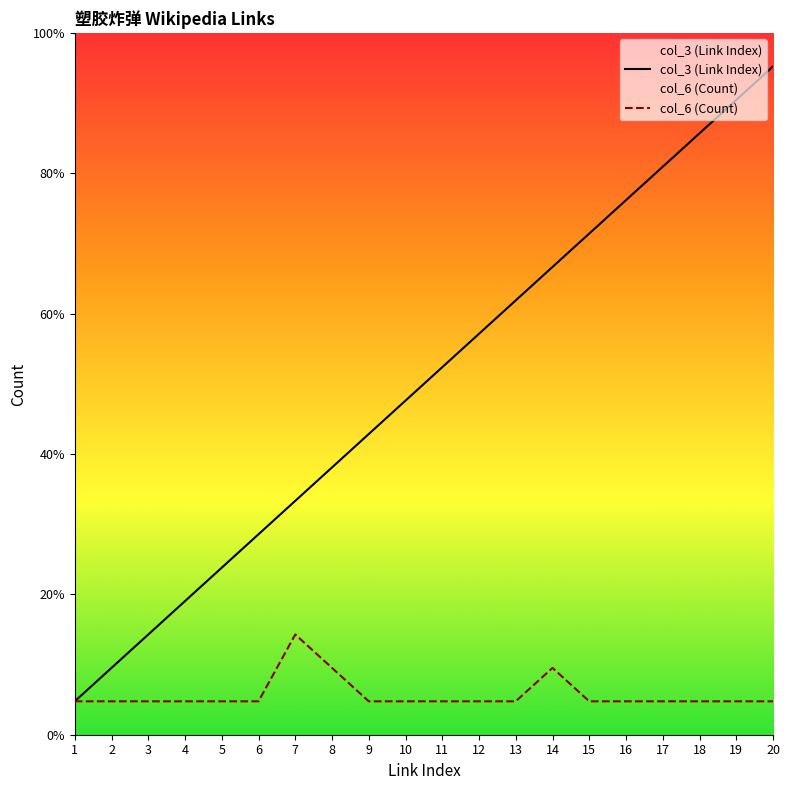

At 1, list the series in order from largest to smallest.

col_3 (Link Index), col_6 (Count)